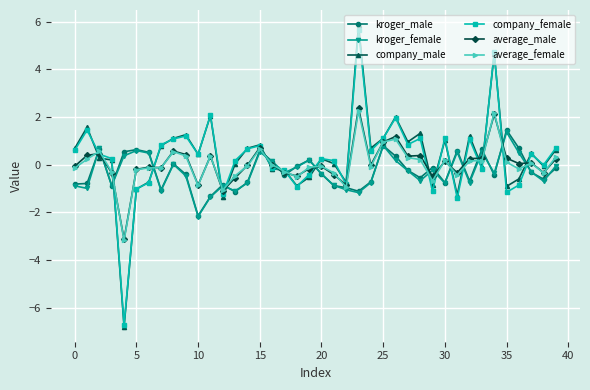

Which series has the widest spread of values?

company_male